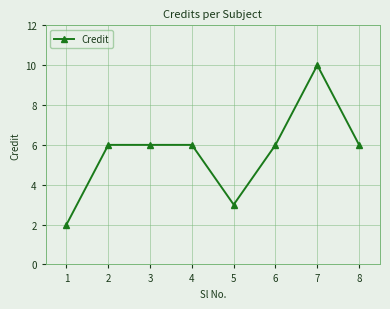

True or false: the data shows 3 at 8.

False